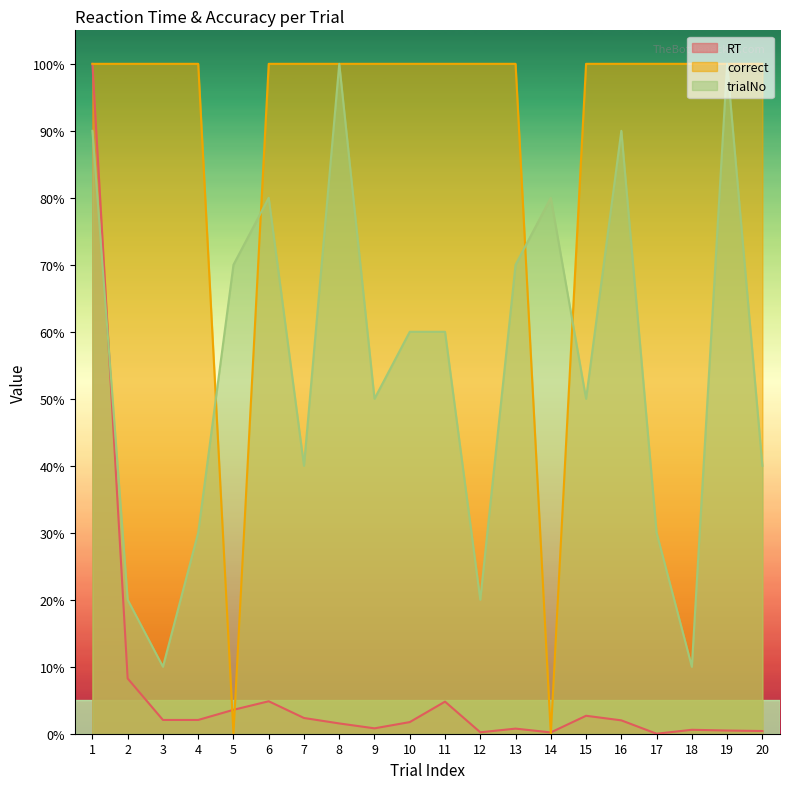

At which label does correct reach its peak?

1